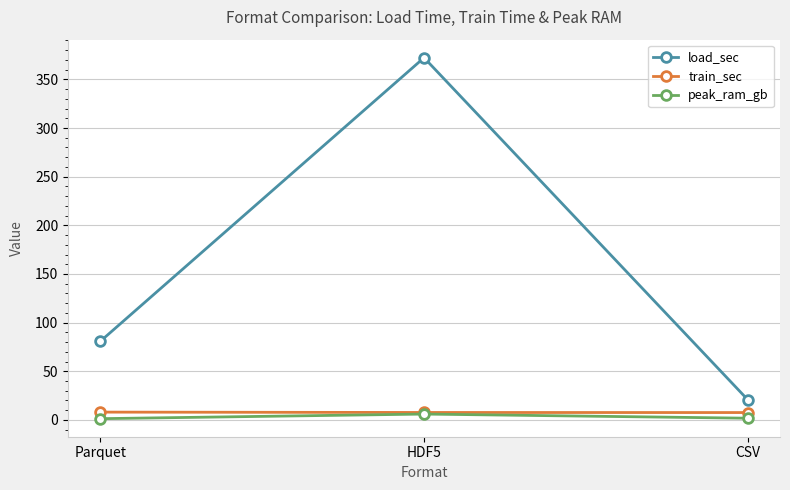

Between Parquet and CSV, which series saw the biggest shift?

load_sec